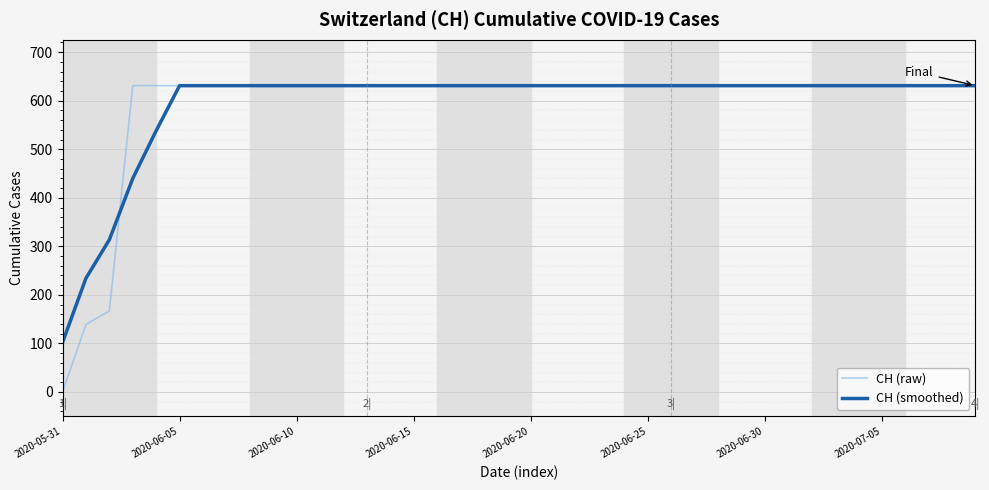

Which series has the largest range (max minus min)?

CH (raw)